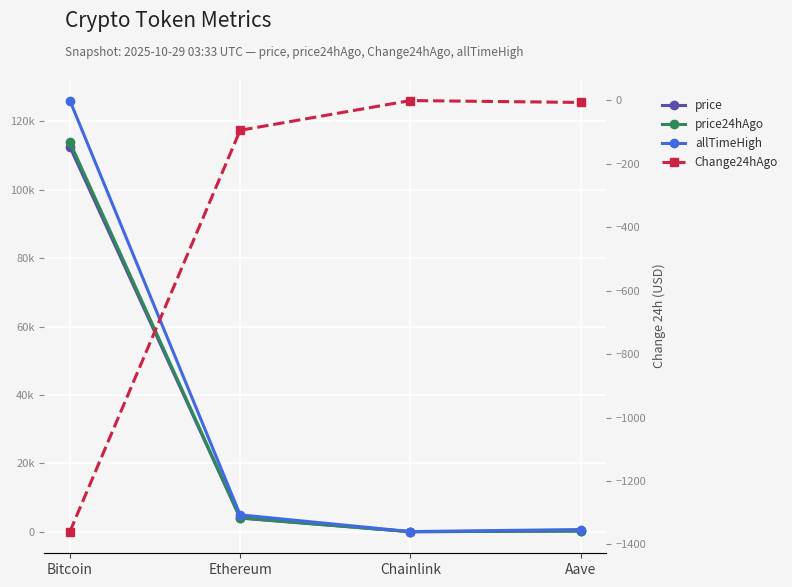

Between Chainlink and Aave, which is larger?

Aave